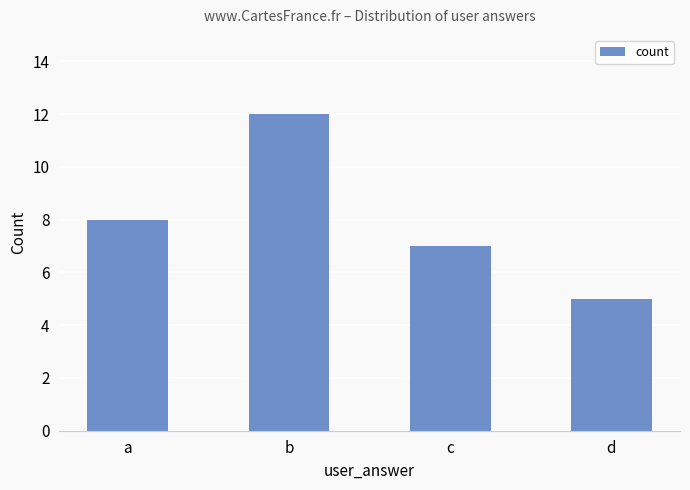

What is the value of the 2nd bar from the left?

12